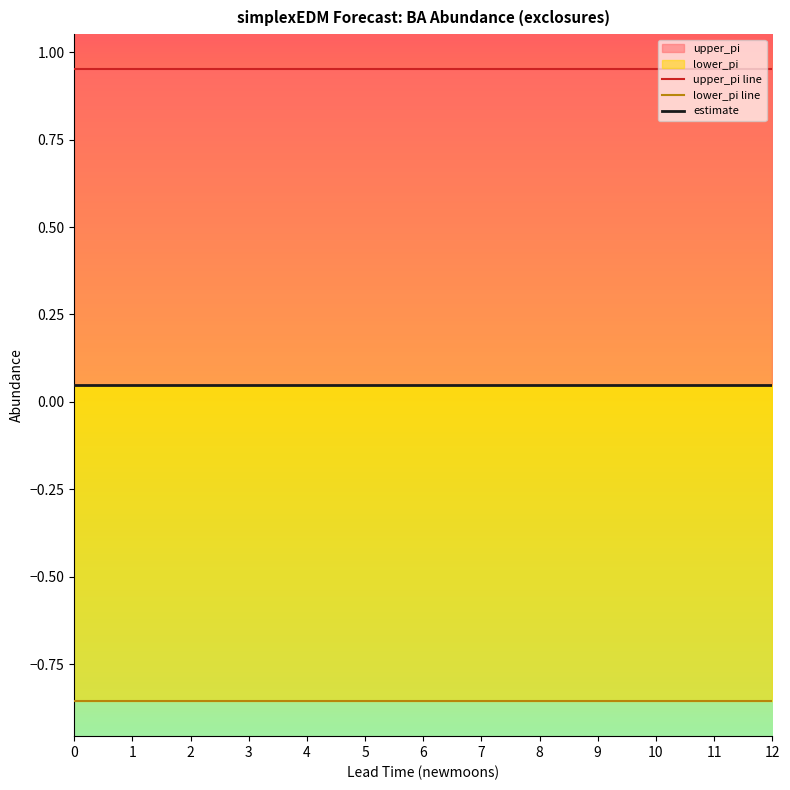

Rank the series by their maximum value, from highest to lowest.

upper_pi line, estimate, lower_pi line